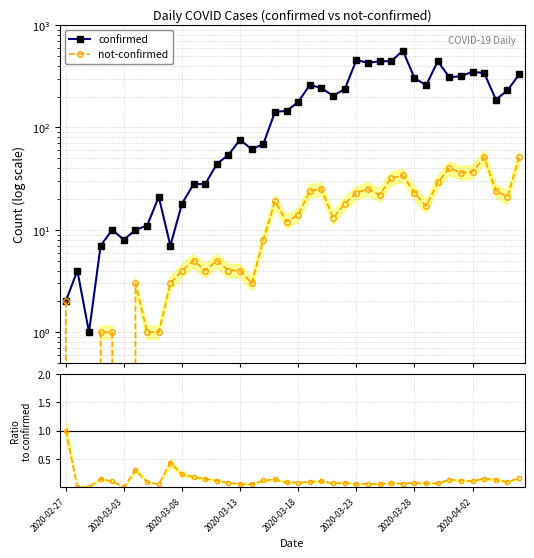

True or false: ratio has more than 1 points higher than both neighbors.

True